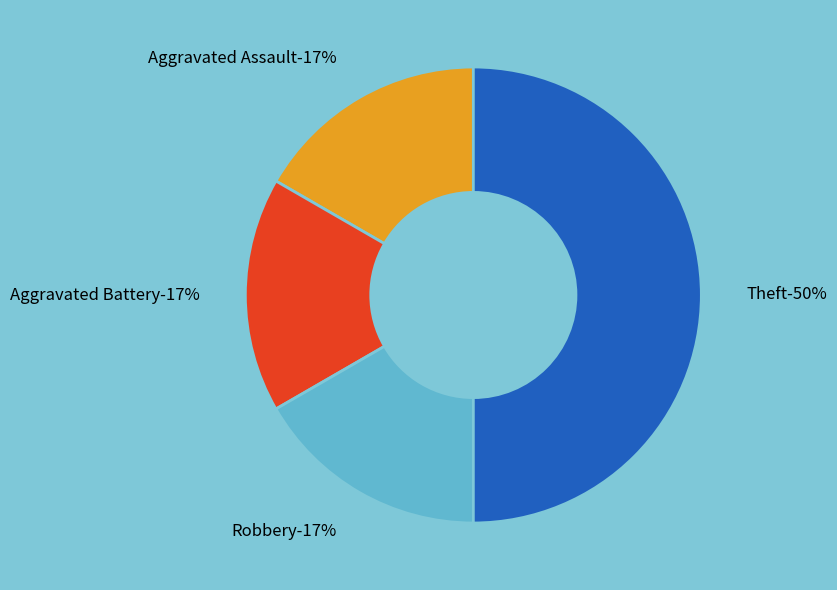

Combined, what portion of the pie is Robbery and Aggravated Assault?

33.3%